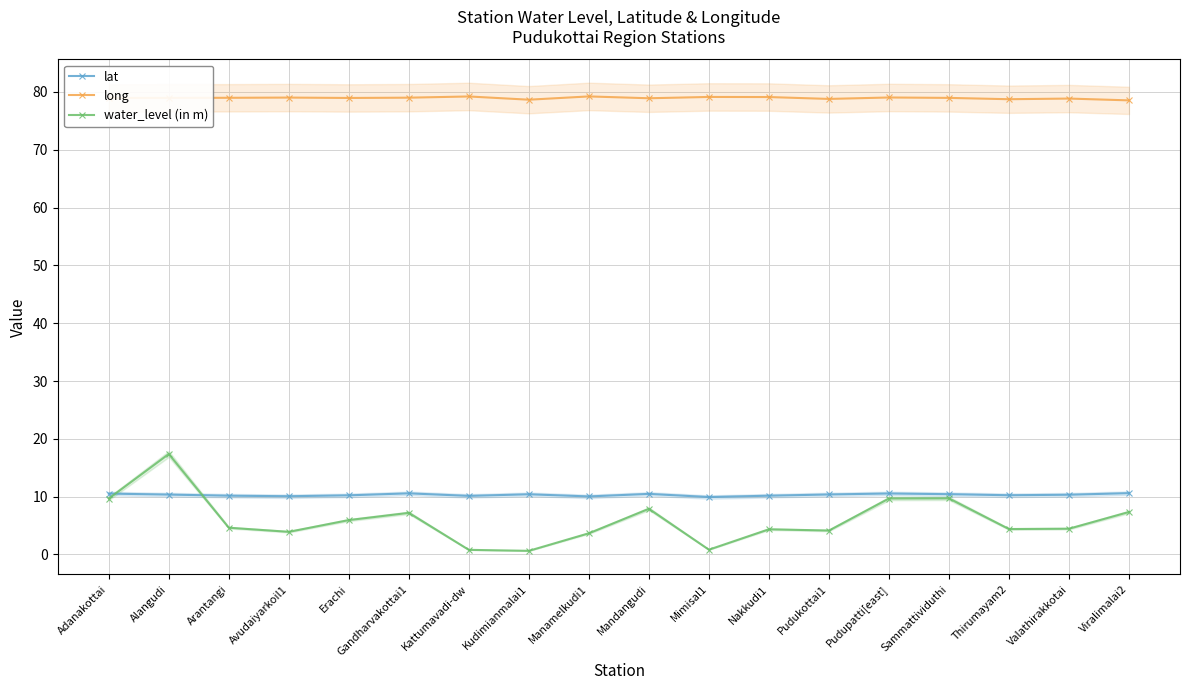

Reading left to right, what are all the values shown in this chart?

lat: 10.5	10.4	10.2	10.1	10.2	10.6	10.1	10.4	10.0	10.5	9.9	10.2	10.4	10.6	10.4	10.2	10.3	10.6
long: 79.0	79.0	79.0	79.0	79.0	79.0	79.2	78.7	79.2	78.9	79.1	79.1	78.8	79.0	79.0	78.8	78.9	78.5
water_level (in m): 9.7	17.4	4.6	3.9	6.0	7.2	0.8	0.6	3.7	7.9	0.8	4.4	4.1	9.7	9.7	4.4	4.5	7.3